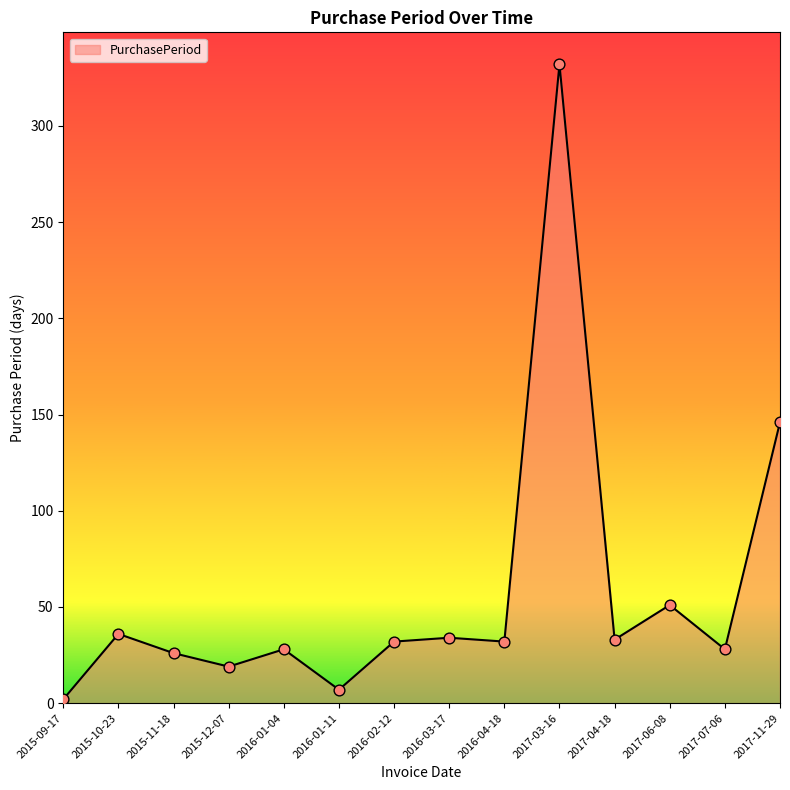

What is the ratio of the value at 2015-12-07 to the value at 2017-11-29?

0.1